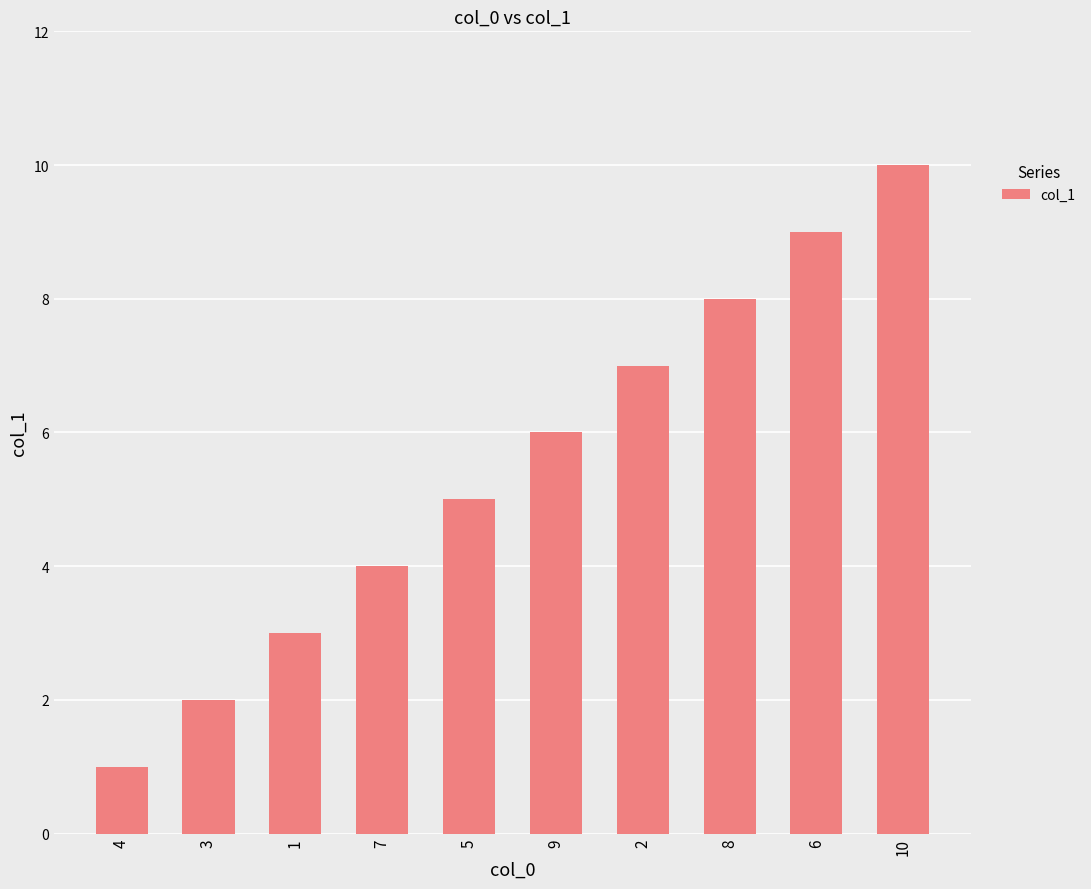

Which has a higher value, 10 or 7?

10